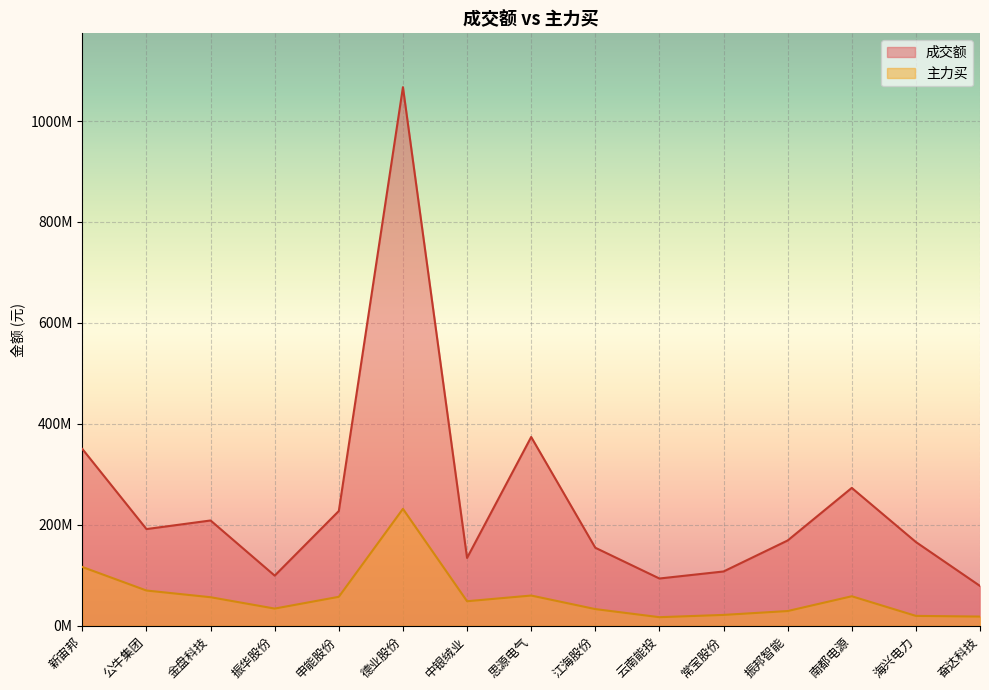

What is the label of the 4th point from the left?

振华股份